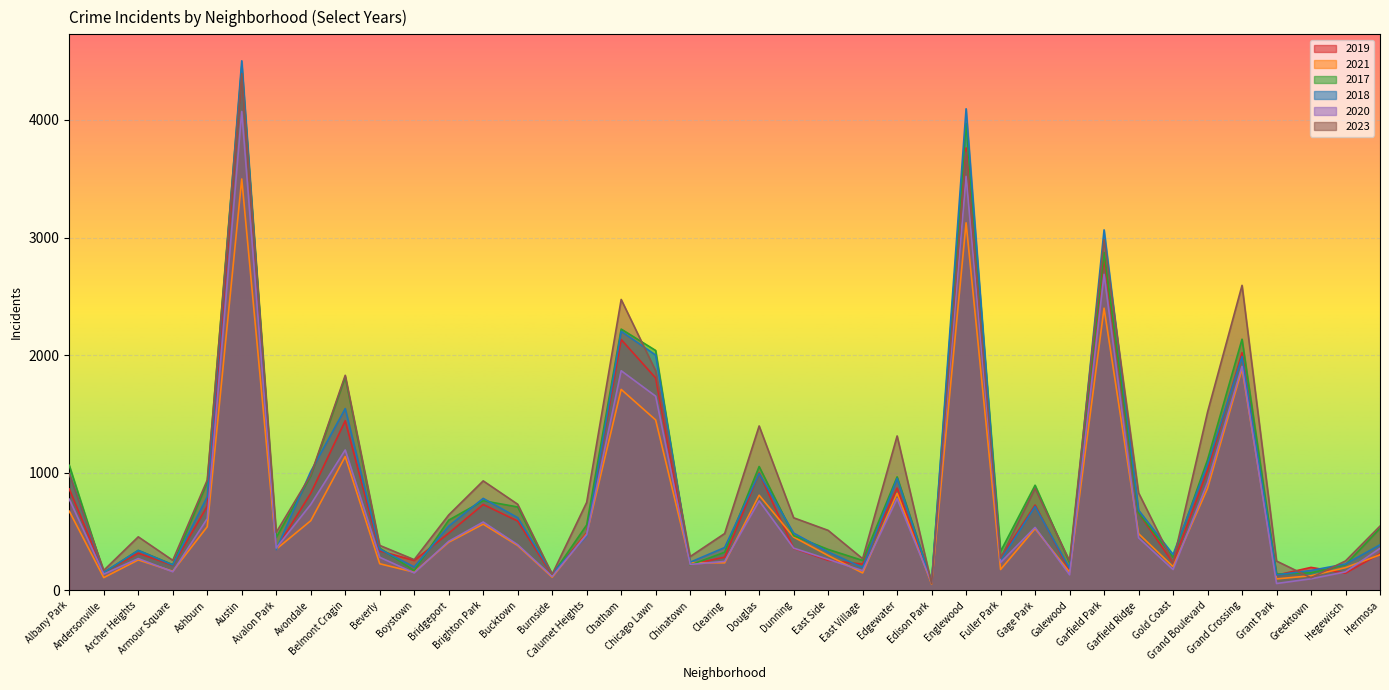

Is the value of 2020 at Gage Park greater than the value of 2018 at Gold Coast?

Yes